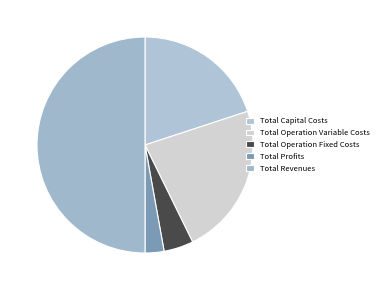

Count the number of slices in the pie.

5